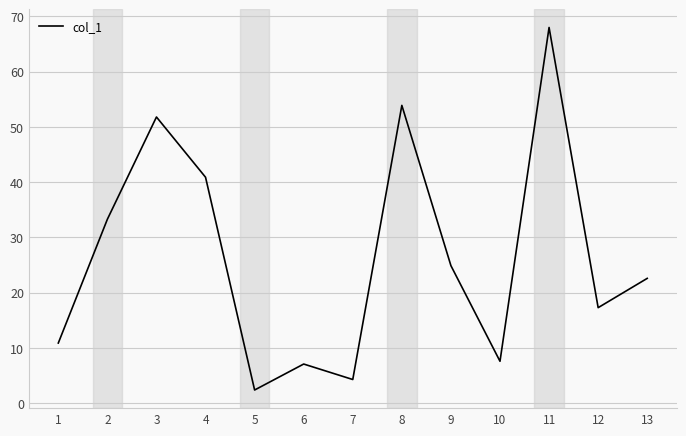

Is this an area chart (filled region under the line)?

No